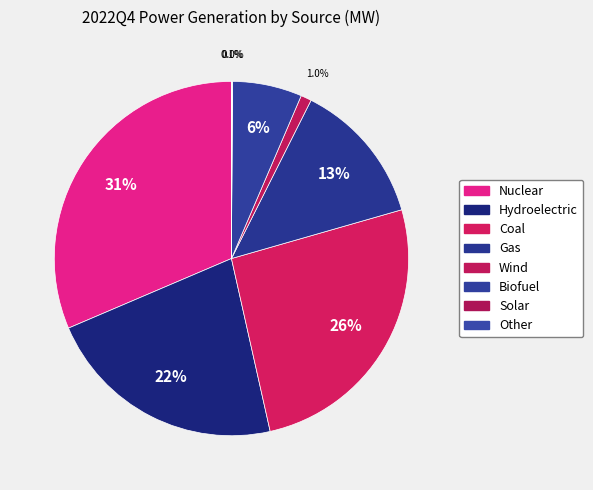

Does any single category account for the majority?

No